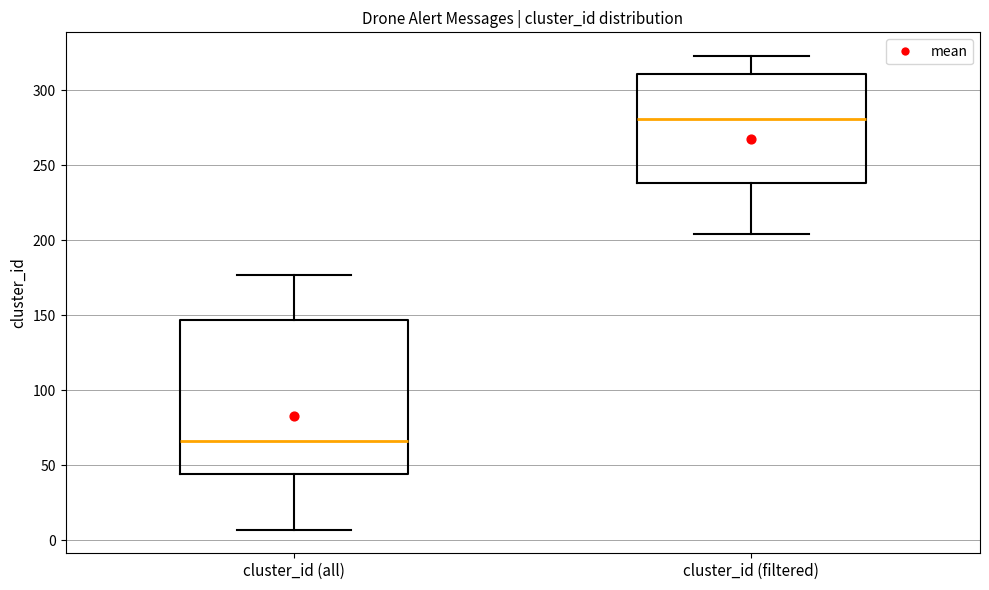

Where is the upper edge of the box for cluster_id (all) on the y-axis? The values are not printed on the chart, so give them approximately, as read against the axis.

145